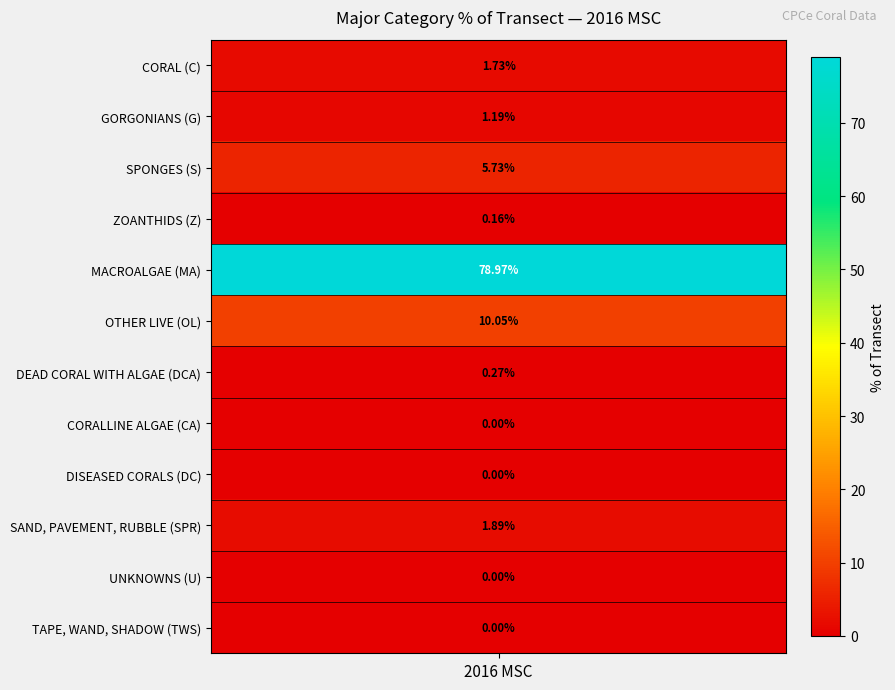

List the labels in order of value, smallest first.

CORALLINE ALGAE (CA), DISEASED CORALS (DC), UNKNOWNS (U), TAPE, WAND, SHADOW (TWS), ZOANTHIDS (Z), DEAD CORAL WITH ALGAE (DCA), GORGONIANS (G), CORAL (C), SAND, PAVEMENT, RUBBLE (SPR), SPONGES (S), OTHER LIVE (OL), MACROALGAE (MA)